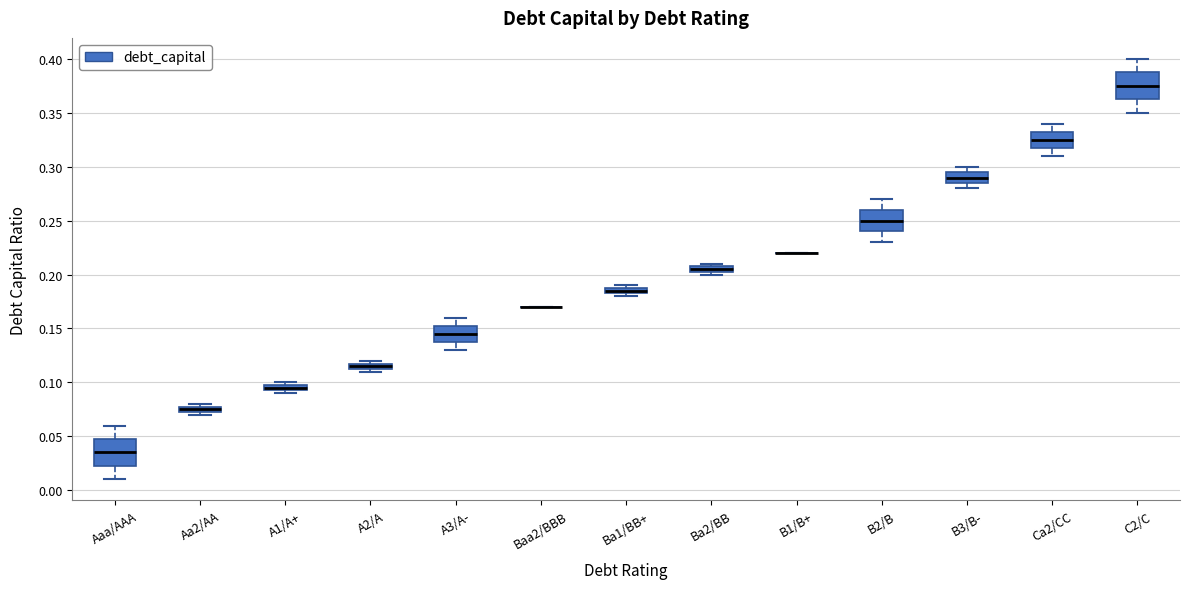

Where is the lower edge of the box for Ba1/BB+ on the y-axis? The values are not printed on the chart, so give them approximately, as read against the axis.

0.185